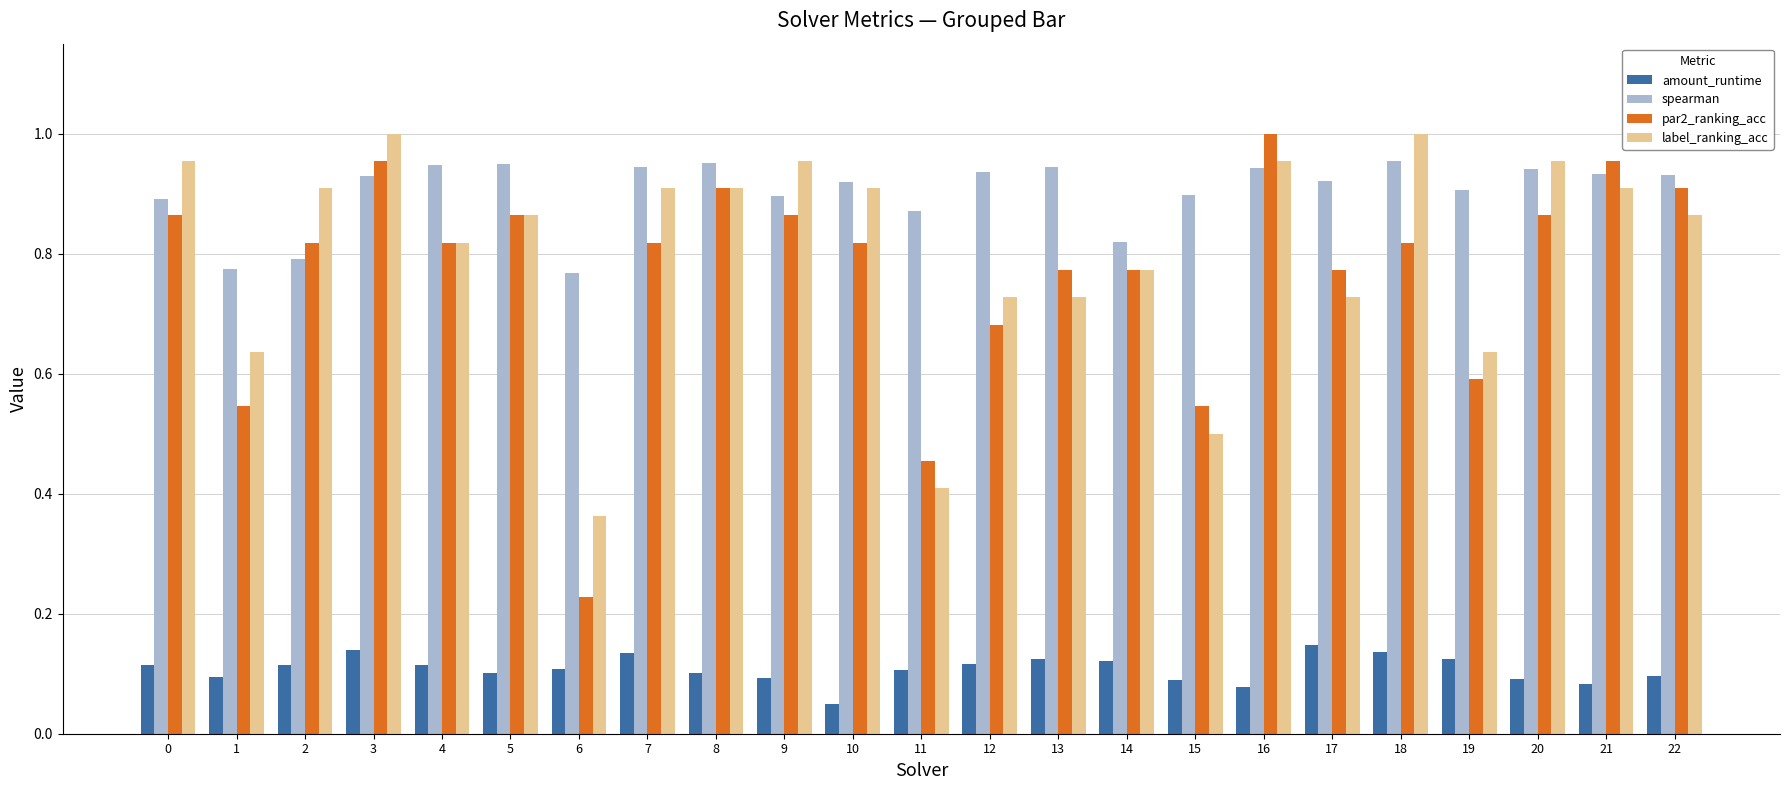

Which series has the largest range (max minus min)?

par2_ranking_acc